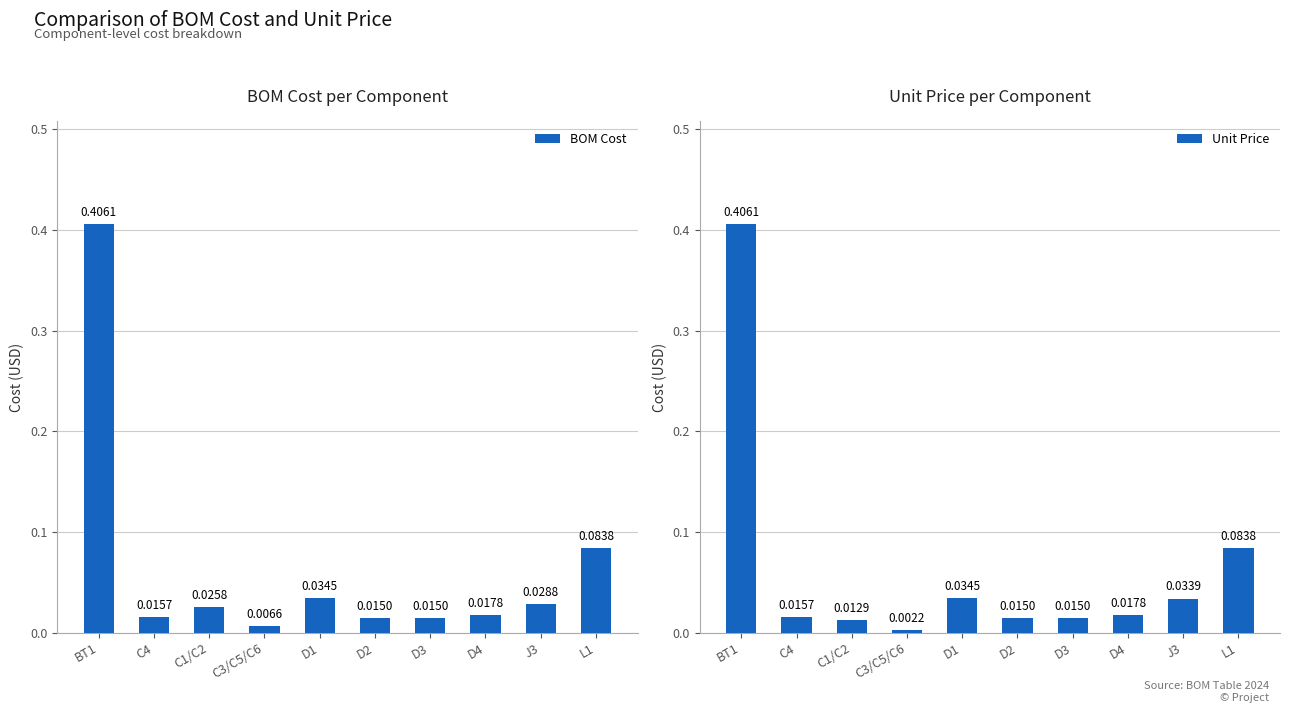

Rank the series by their average value, from lowest to highest.

Unit Price, BOM Cost